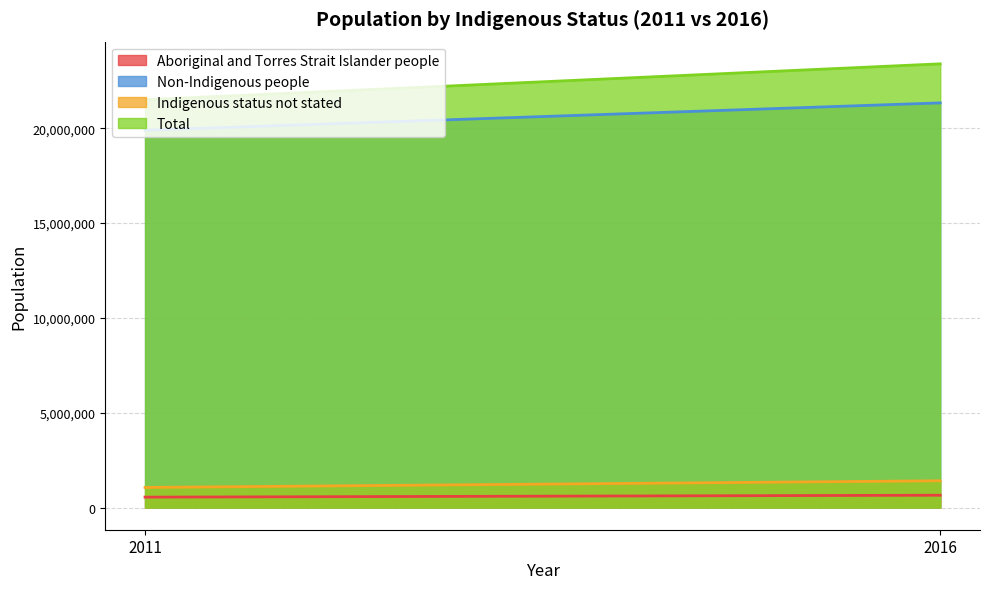

The Non-Indigenous people series shows 19900765 at 2011. True or false?

True